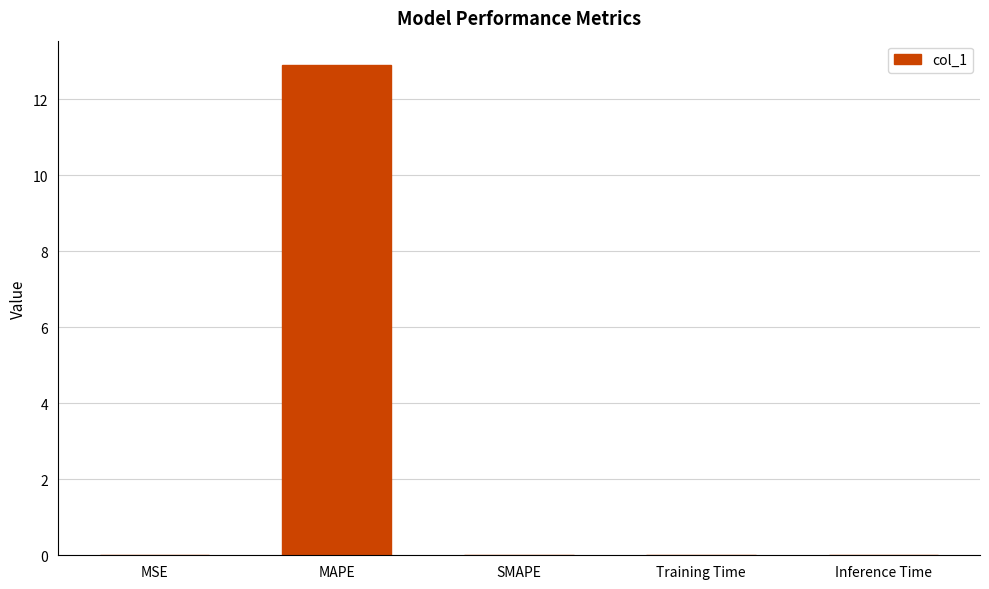

What is the difference between the values at MSE and MAPE?

12.9